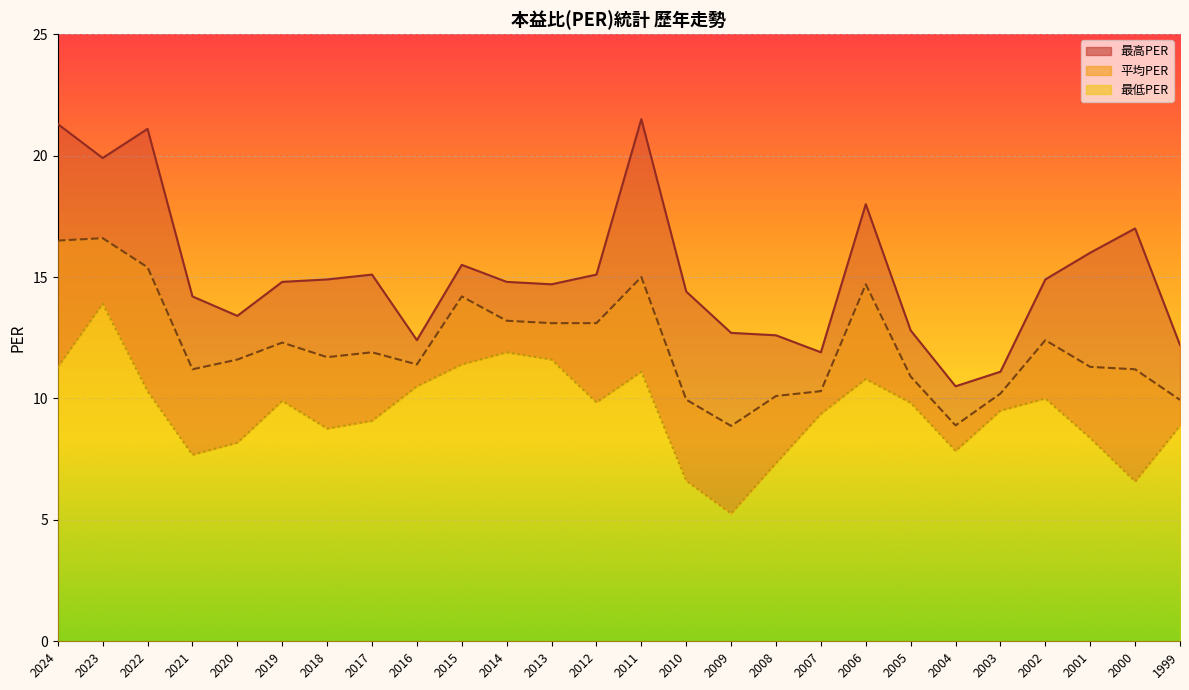

What is the minimum value for 平均PER?

8.9